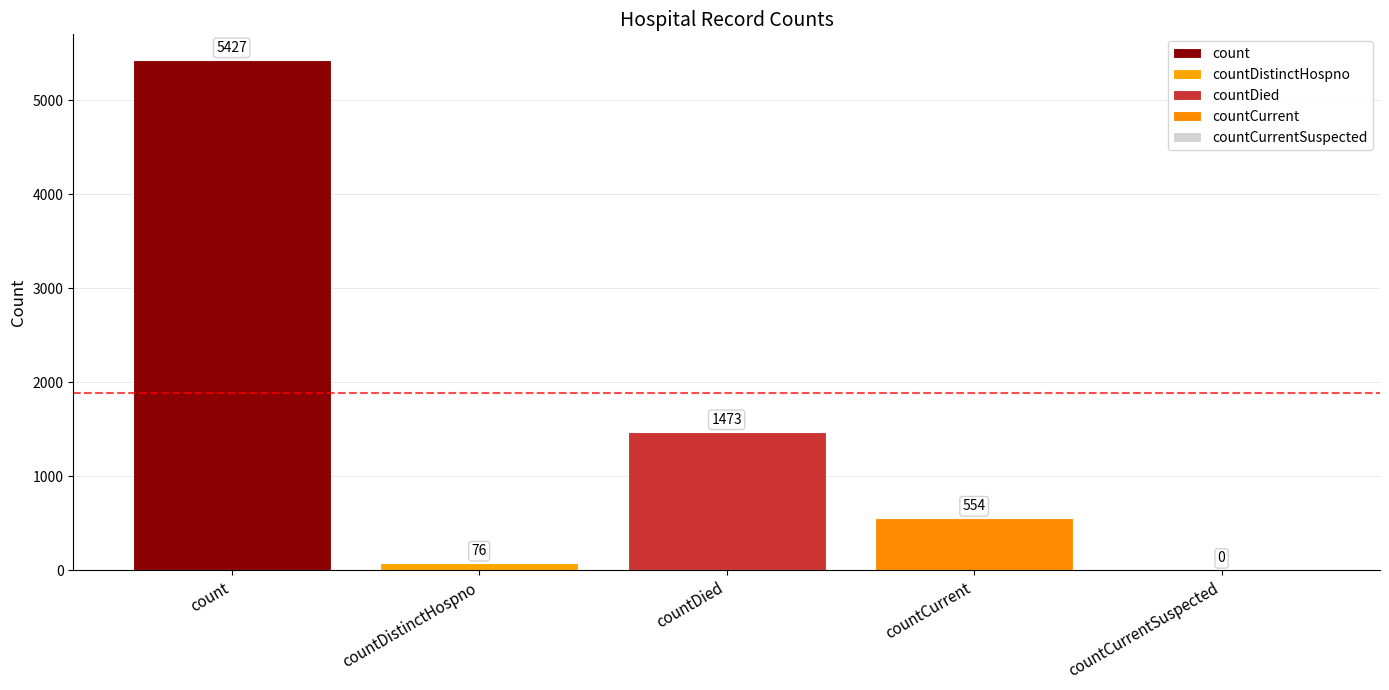

How many series are shown in this chart?

4